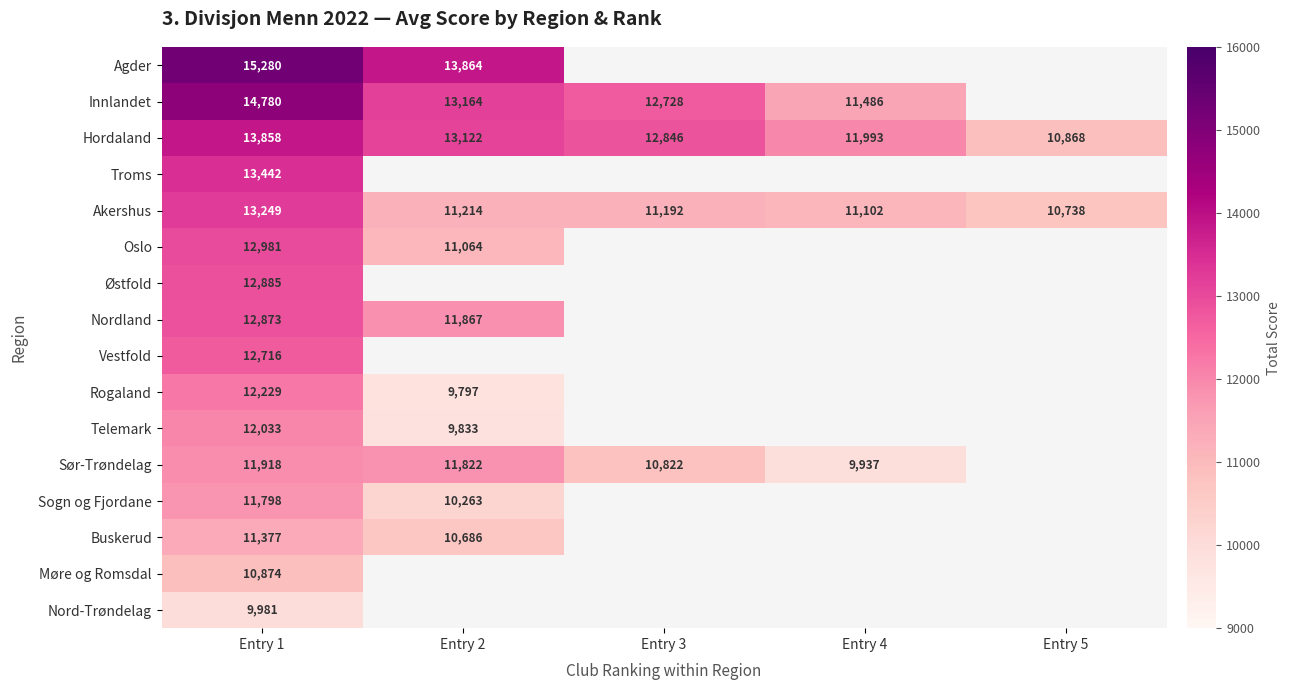

What is the difference between the Sør-Trøndelag values at Entry 2 and Entry 4?

1885